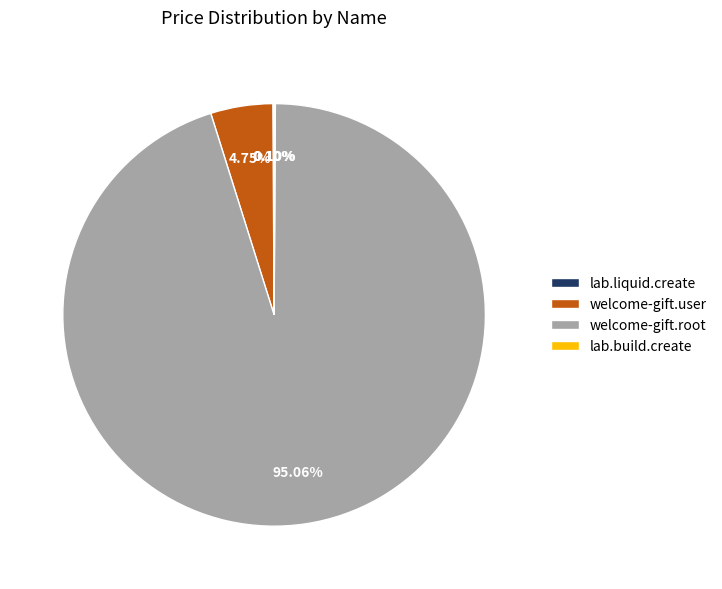

Which has a higher value, welcome-gift.user or welcome-gift.root?

welcome-gift.root